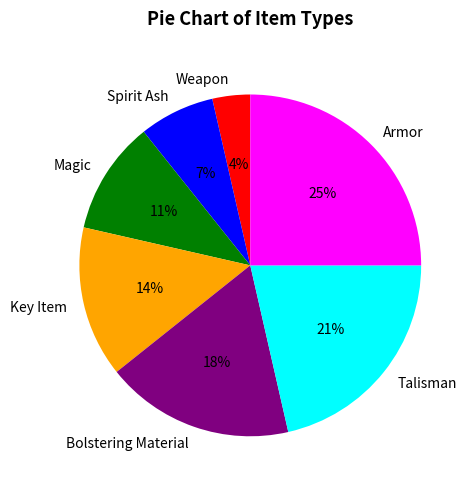

Is the sum of Armor and Spirit Ash greater than half?

No